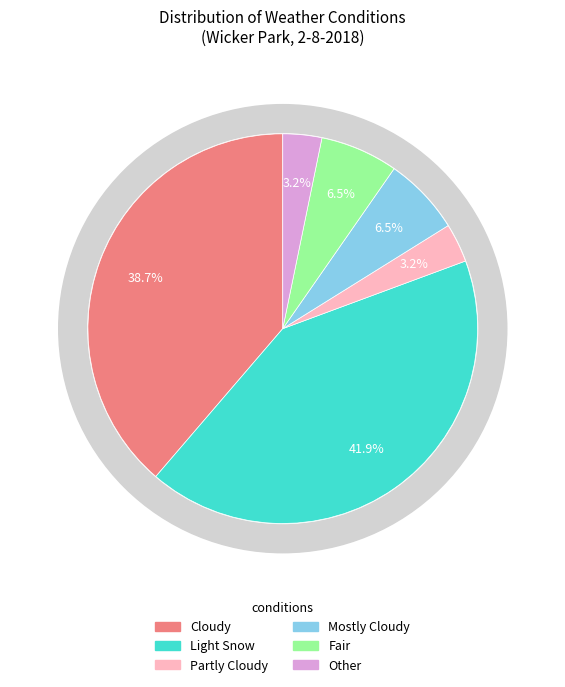

The Mostly Cloudy slice represents 6% of the pie. True or false?

True